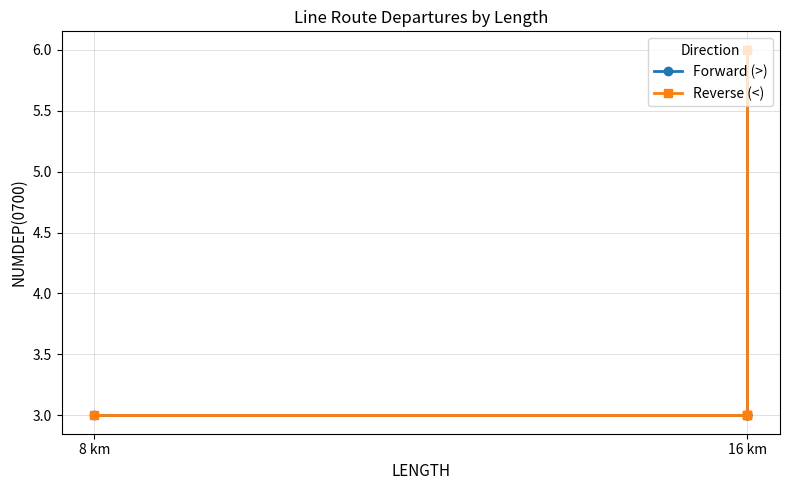

How many lines are shown in the chart?

2